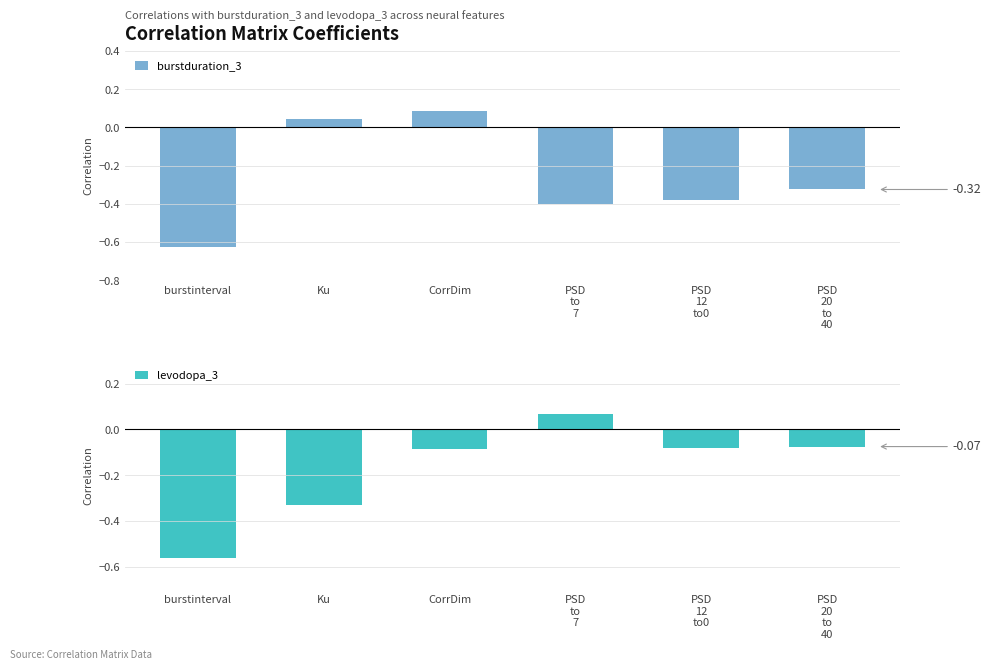

At which label is burstduration_3 closest to 0?

Ku